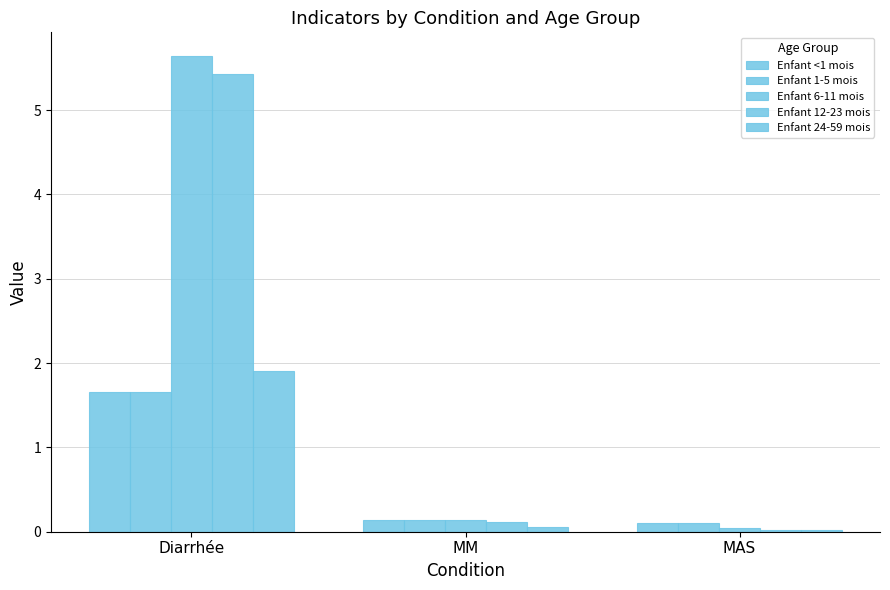

Which category has the highest value in the Enfant 1-5 mois series?

Diarrhée